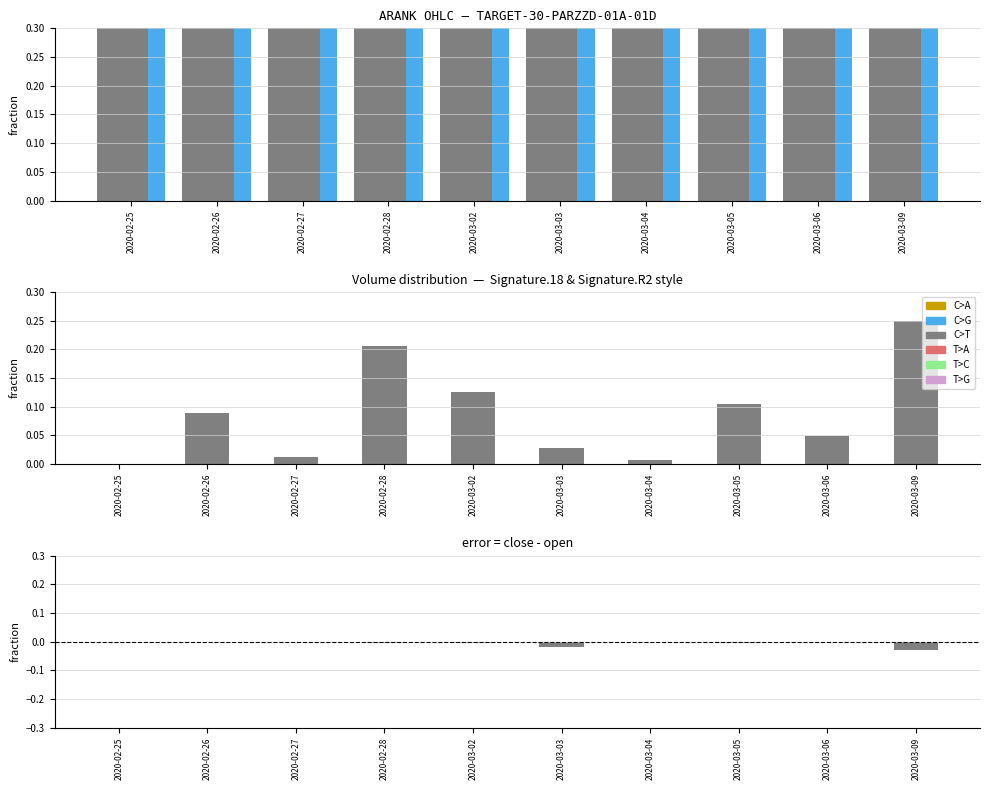

How many bars are there in each group?

6